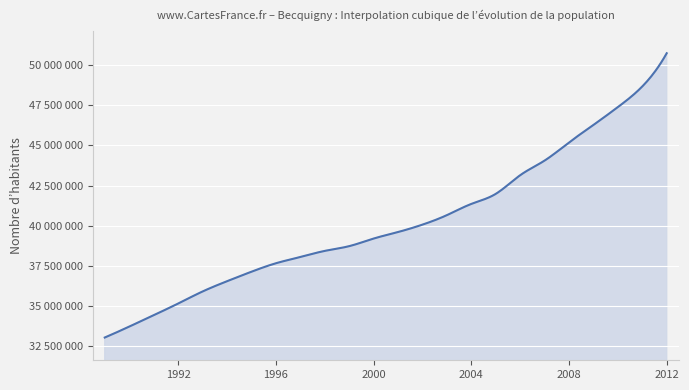

Does the chart display data point markers on the line(s)?

No